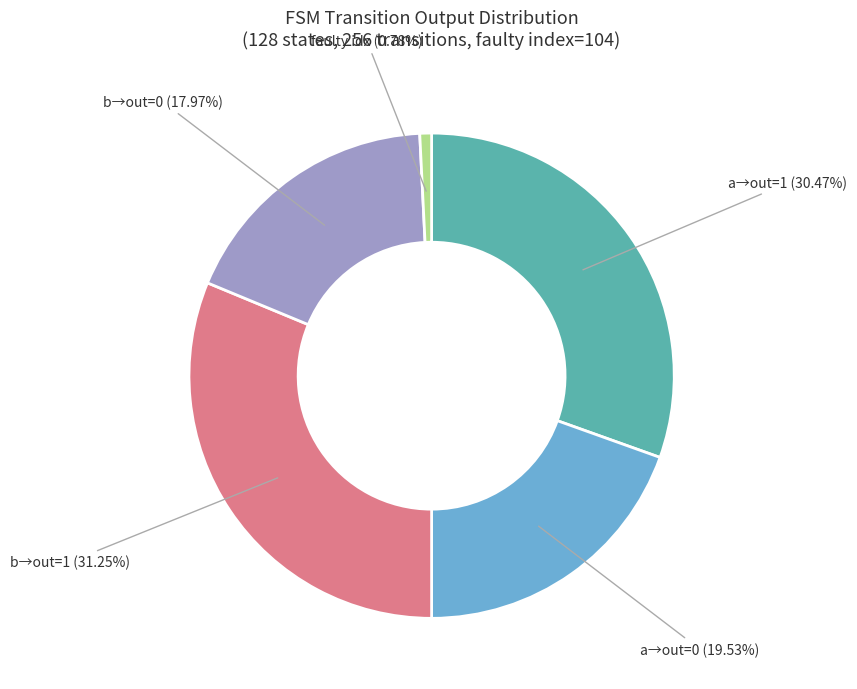

Which category has the smallest portion of the pie?

faulty idx (0.78%)